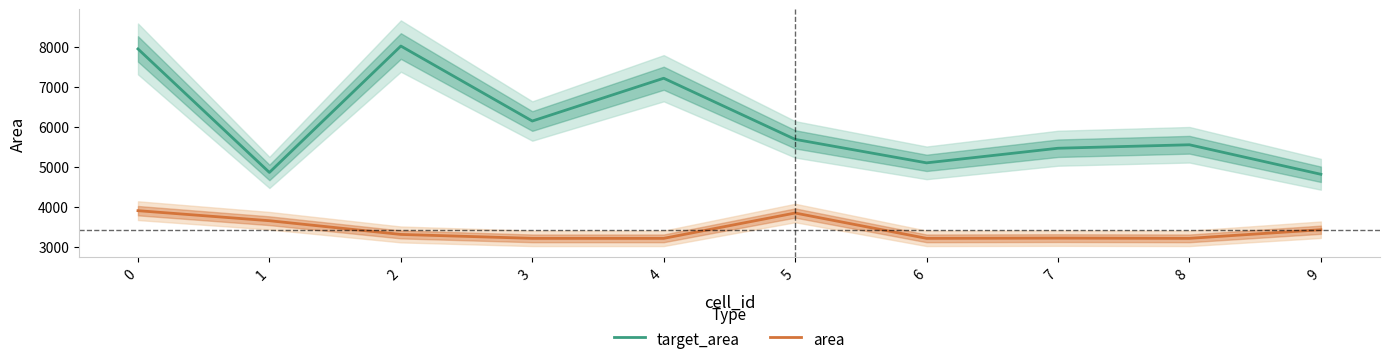

List the series in order of their overall mean, lowest first.

area, target_area